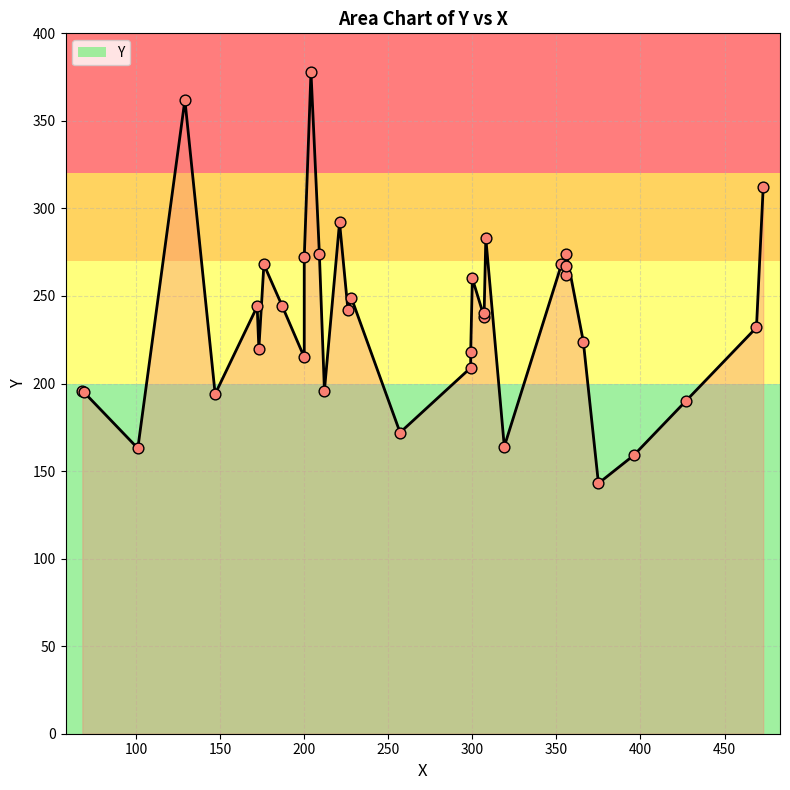

What is the change in value from 375 to 427?

+47